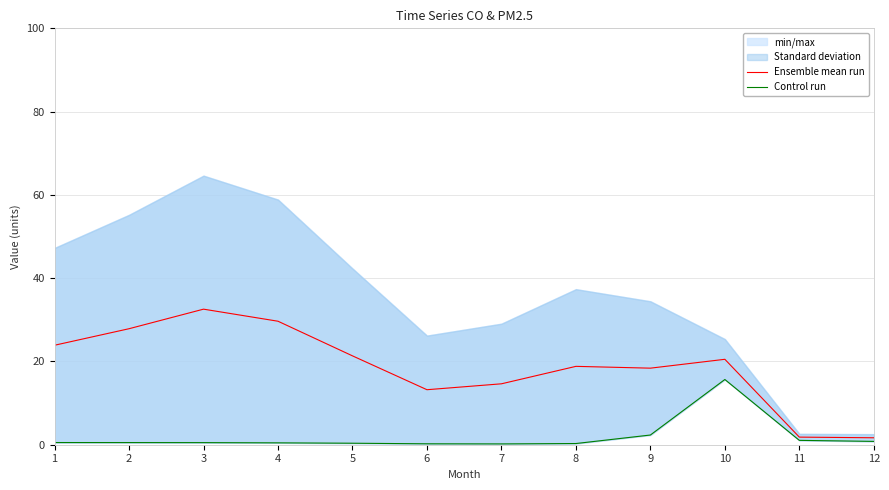

Is this an area chart (filled region under the line)?

No